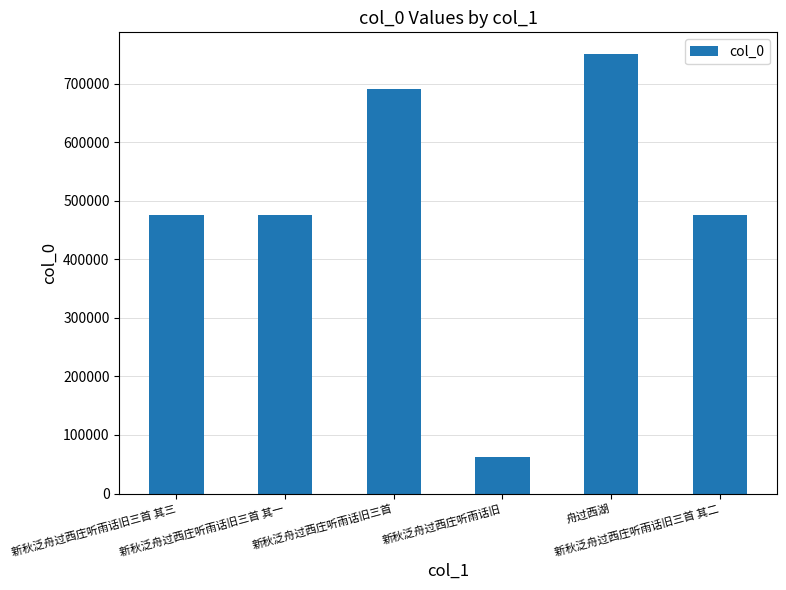

What is the average value?

488323